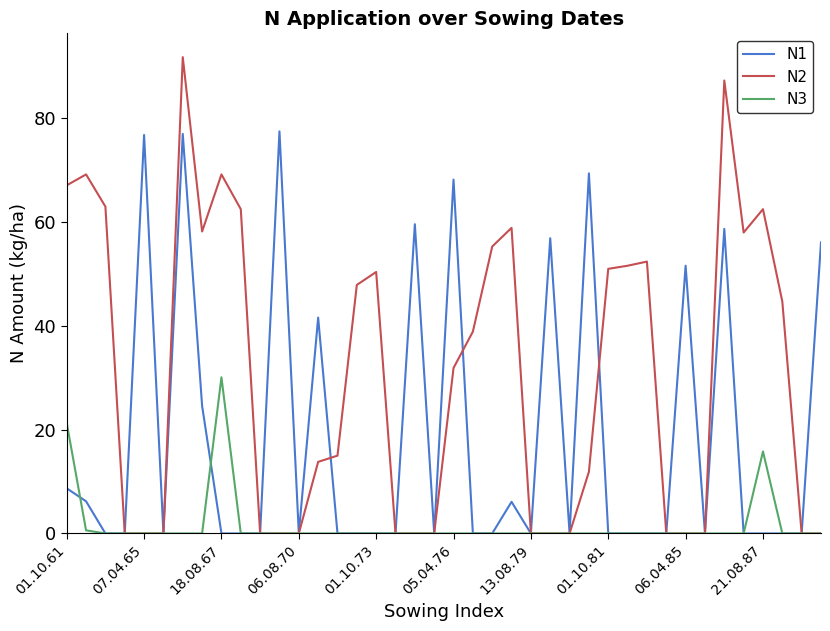

List the series in order of their peak value, highest first.

N2, N1, N3